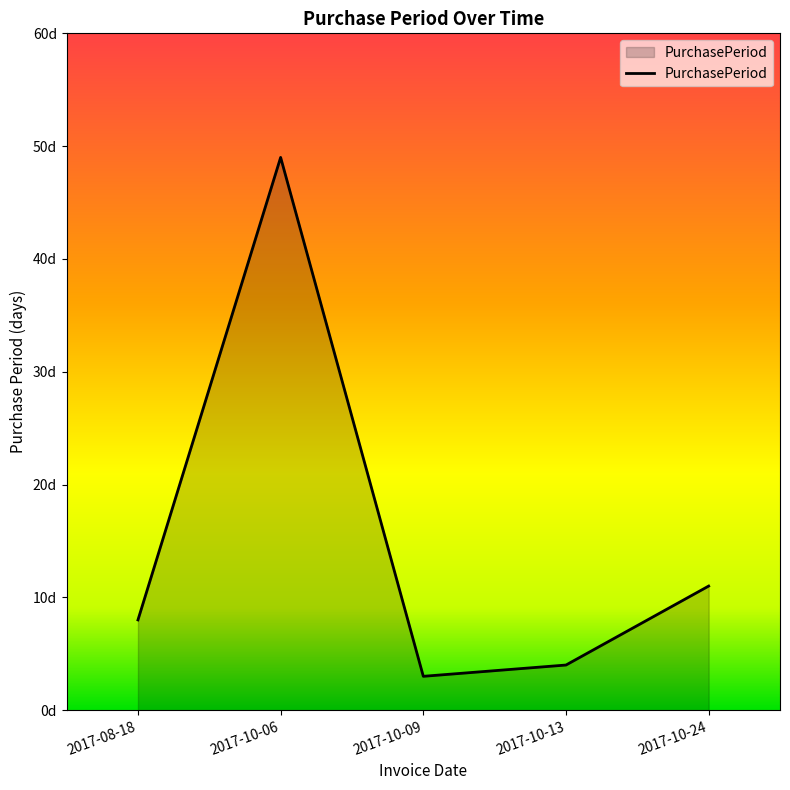

Does the chart have visible grid lines?

No